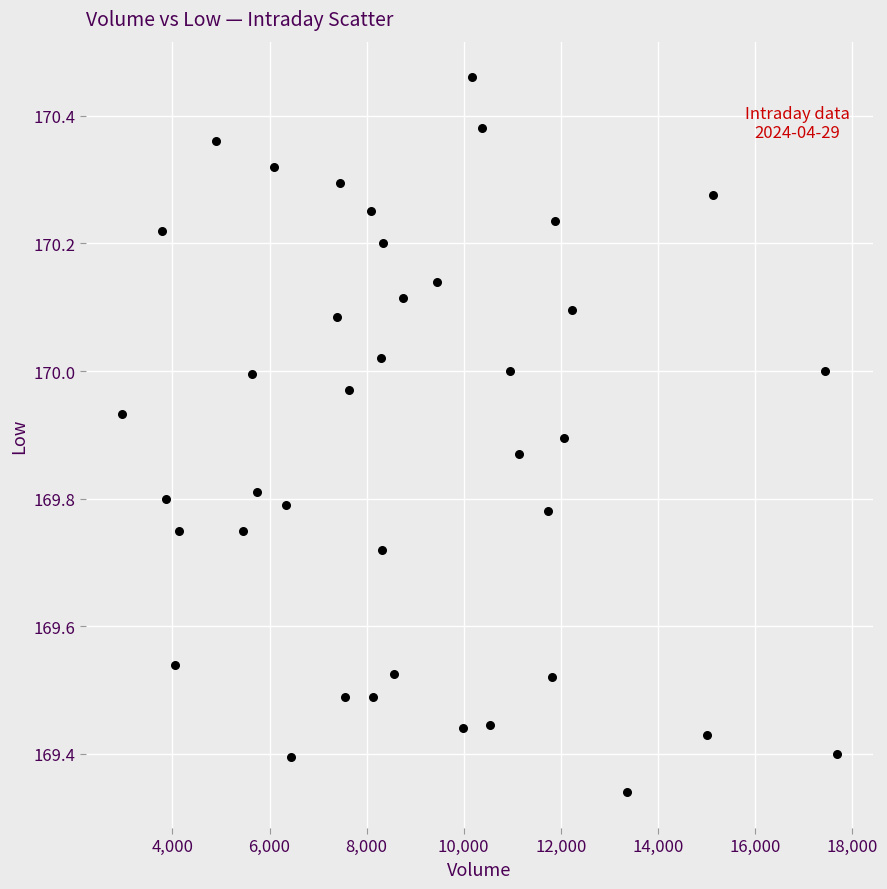

What is the range of X values (max minus min)?

14739.0